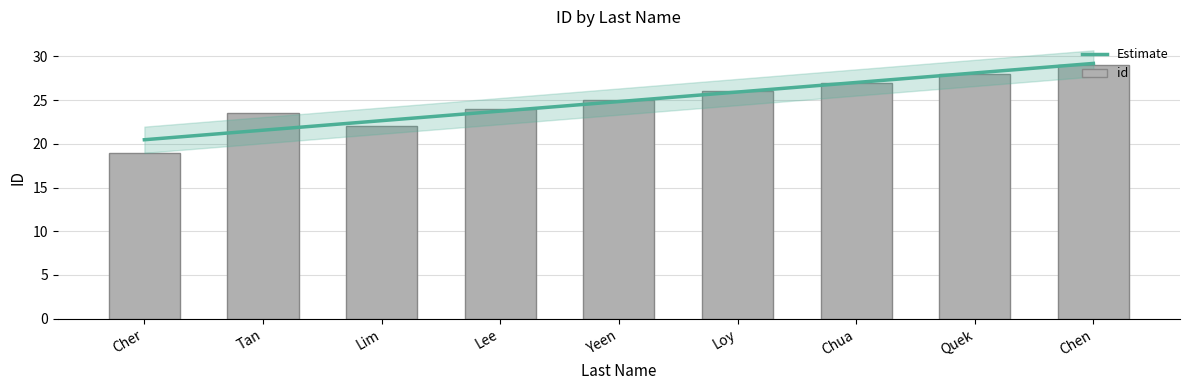

What is the highest value of the Estimate series?

29.2